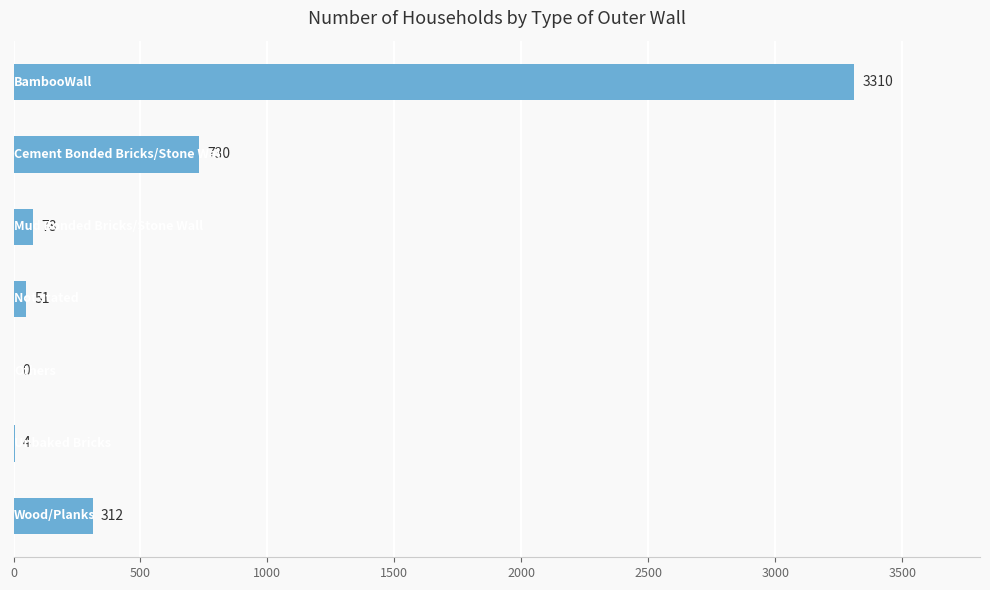

What is the maximum value shown in the chart?

3310